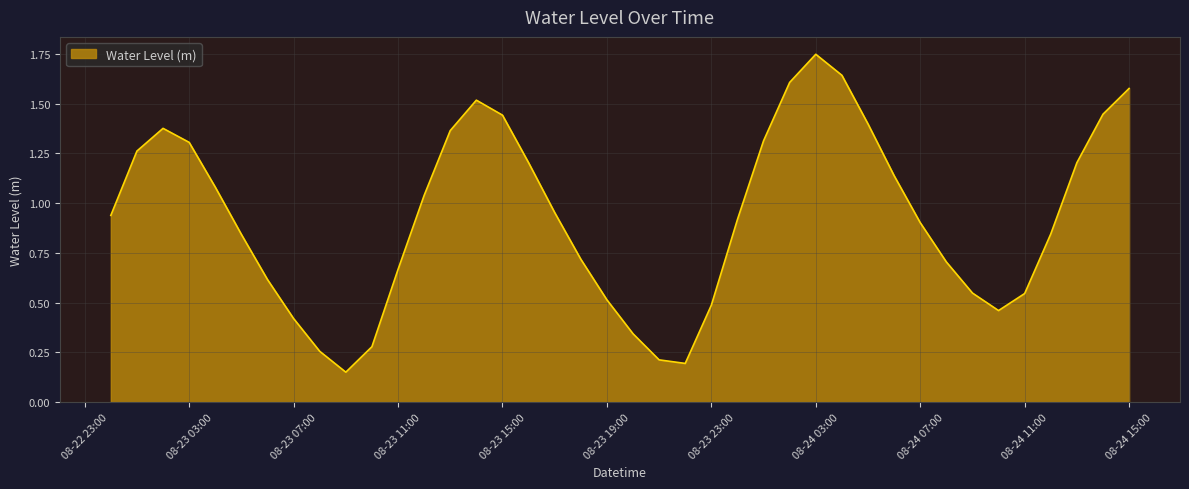

Does the chart display data point markers on the line(s)?

No